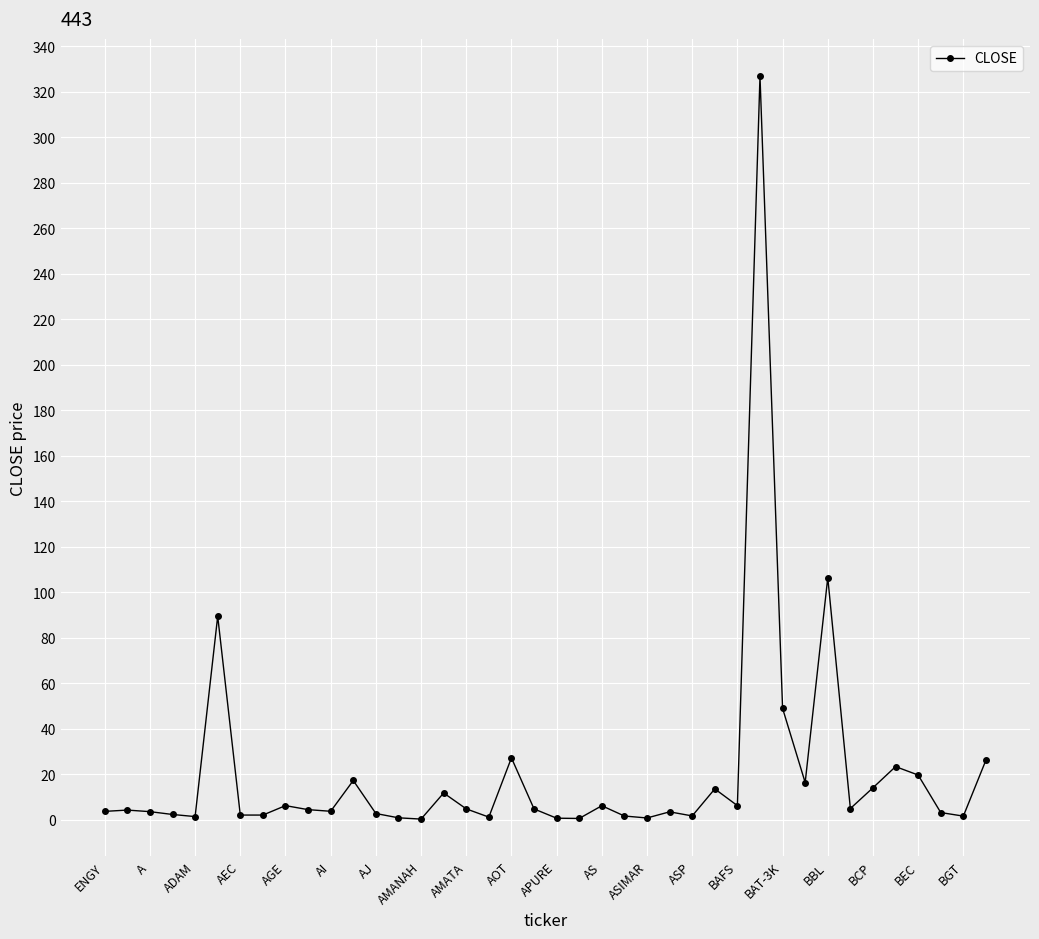

What is the difference between the second highest and second lowest values?

105.9